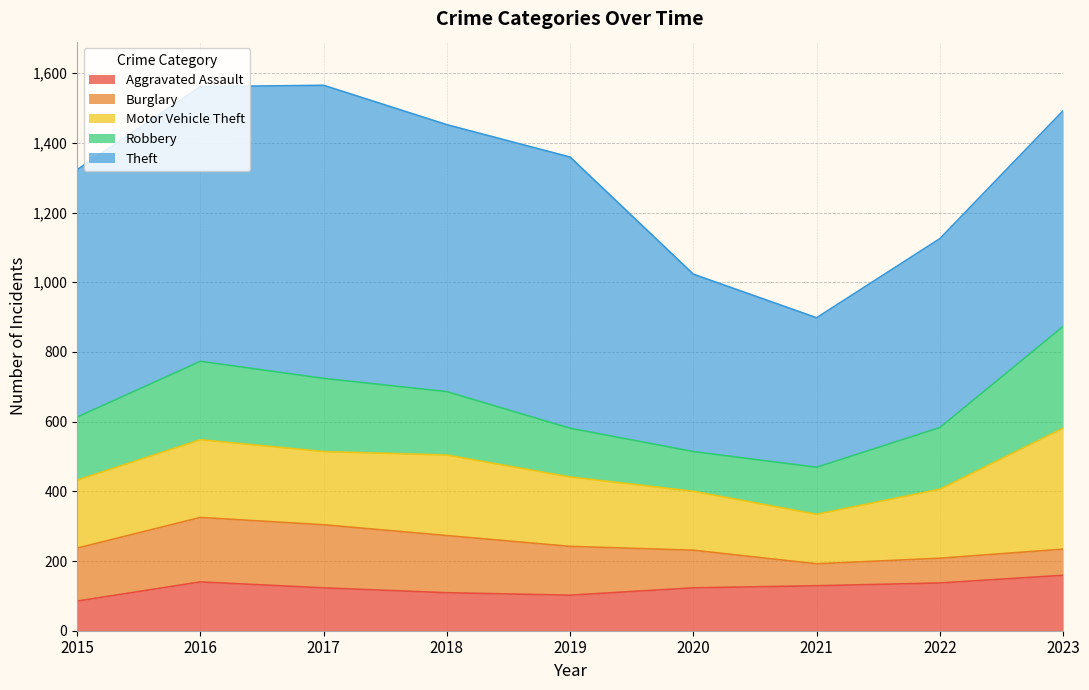

What is the difference between the maximum and minimum values in the Burglary series?

122